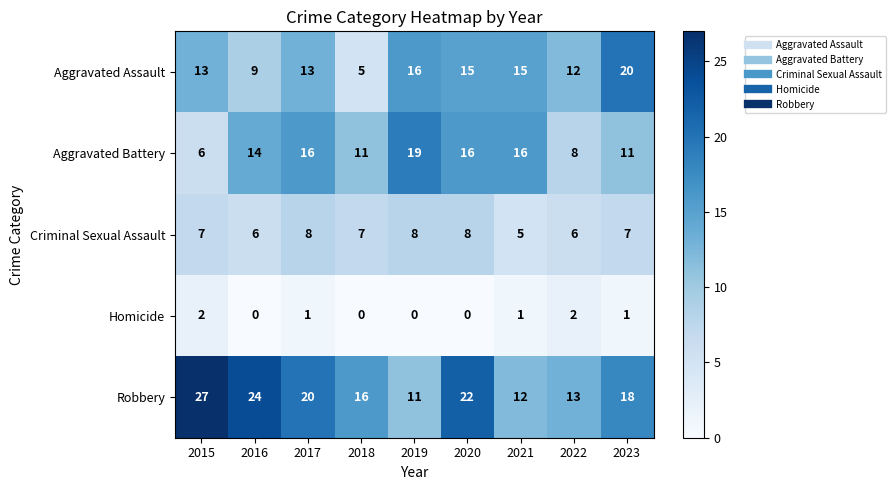

At which category is the sum across all series the highest?

2020